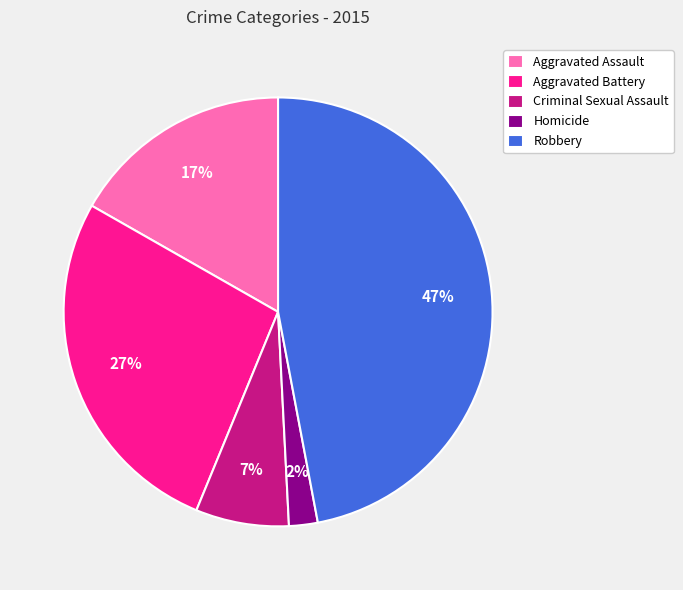

True or false: Robbery accounts for 57% of the total.

False